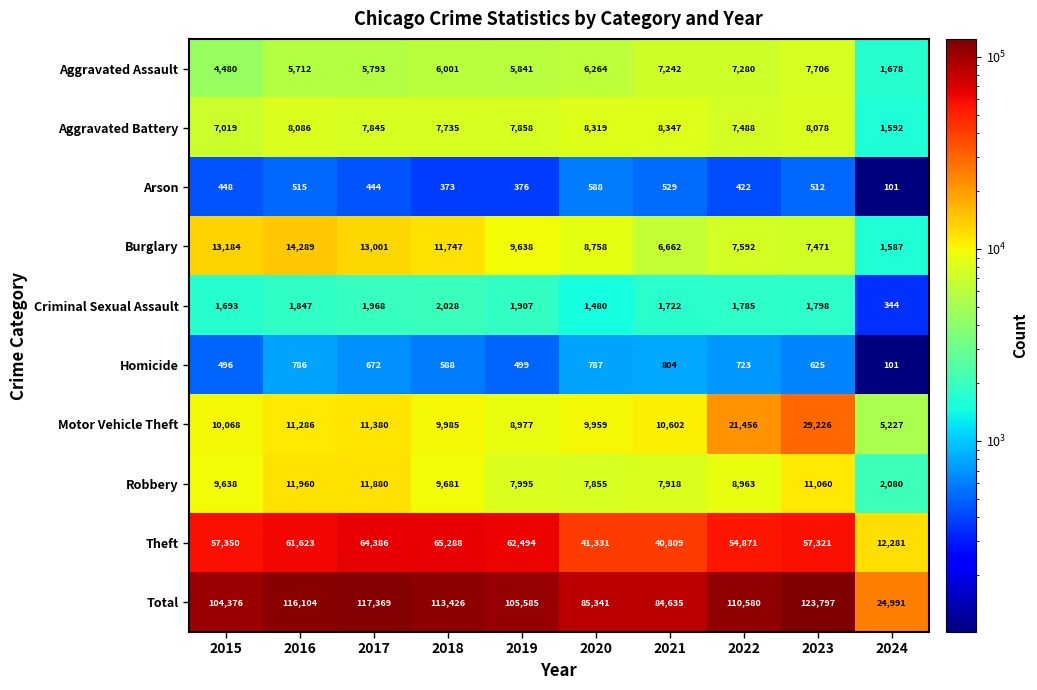

Which series has the largest total across all categories?

Total